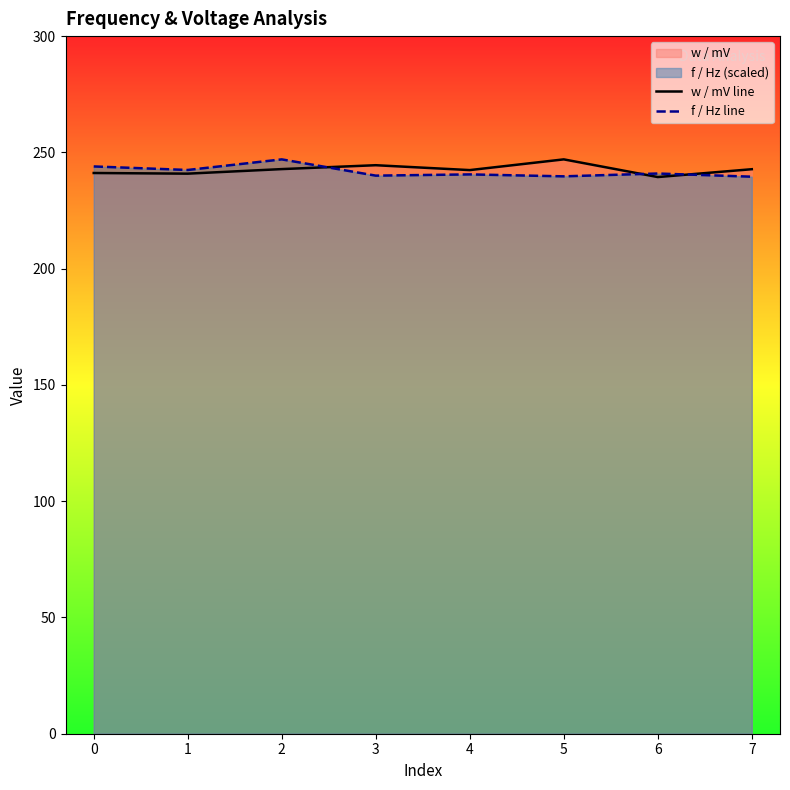

What is the total value across all series at 0?

485.1